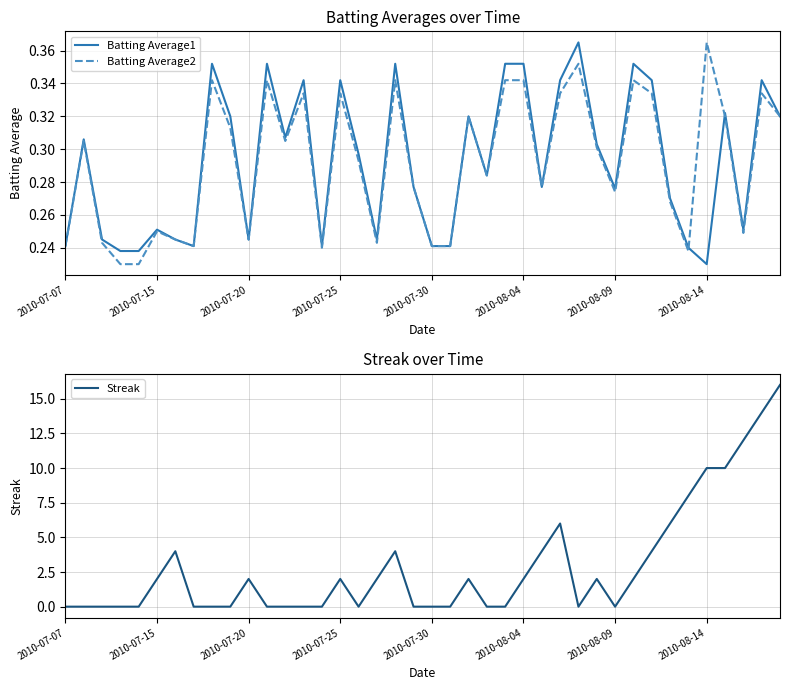

True or false: Streak has a value of 2 at 2010-07-25.

True